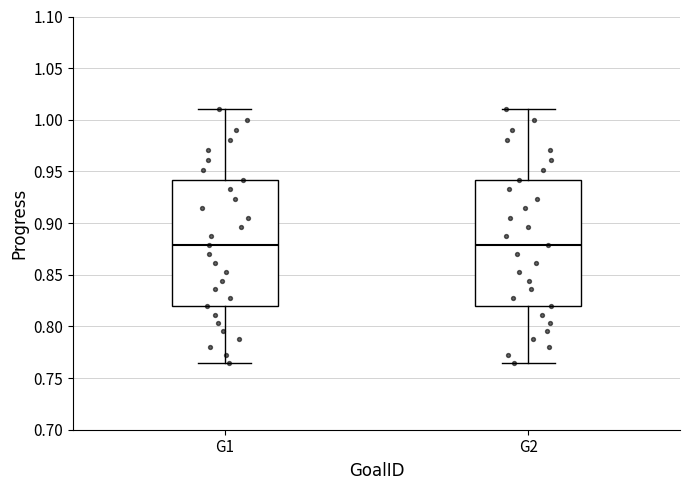

Reading left to right, transcribe this box plot: for each box, give where its median line is, the range the box spans, and where its two whiskers end, as read against the y-axis. The values are not printed on the chart, so give them approximately, as read against the axis.

G1: median 0.880, box 0.820 to 0.940, whiskers 0.765 to 1.010
G2: median 0.880, box 0.820 to 0.940, whiskers 0.765 to 1.010